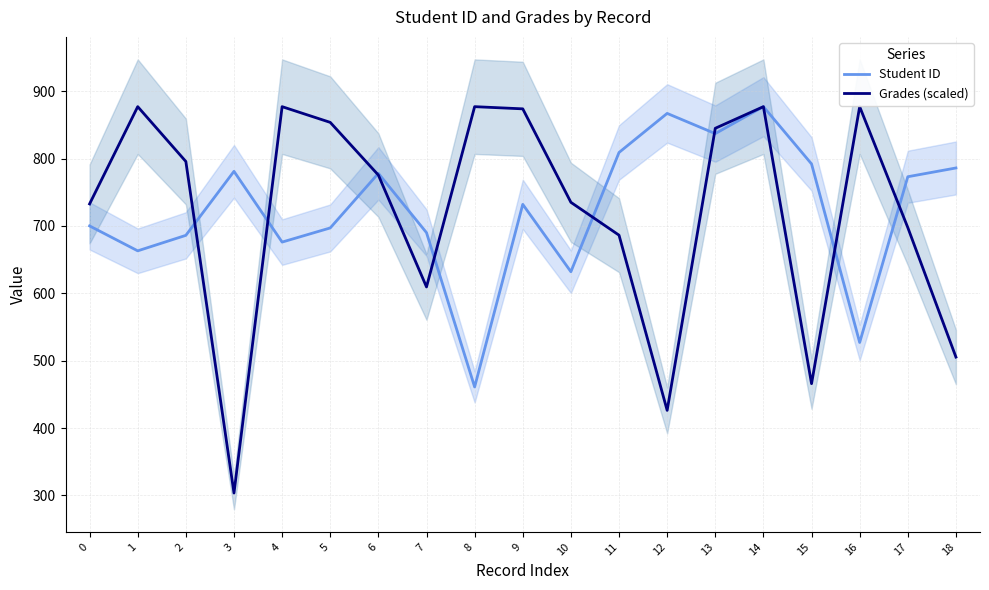

How many data points in Grades (scaled) are less than 775?

9